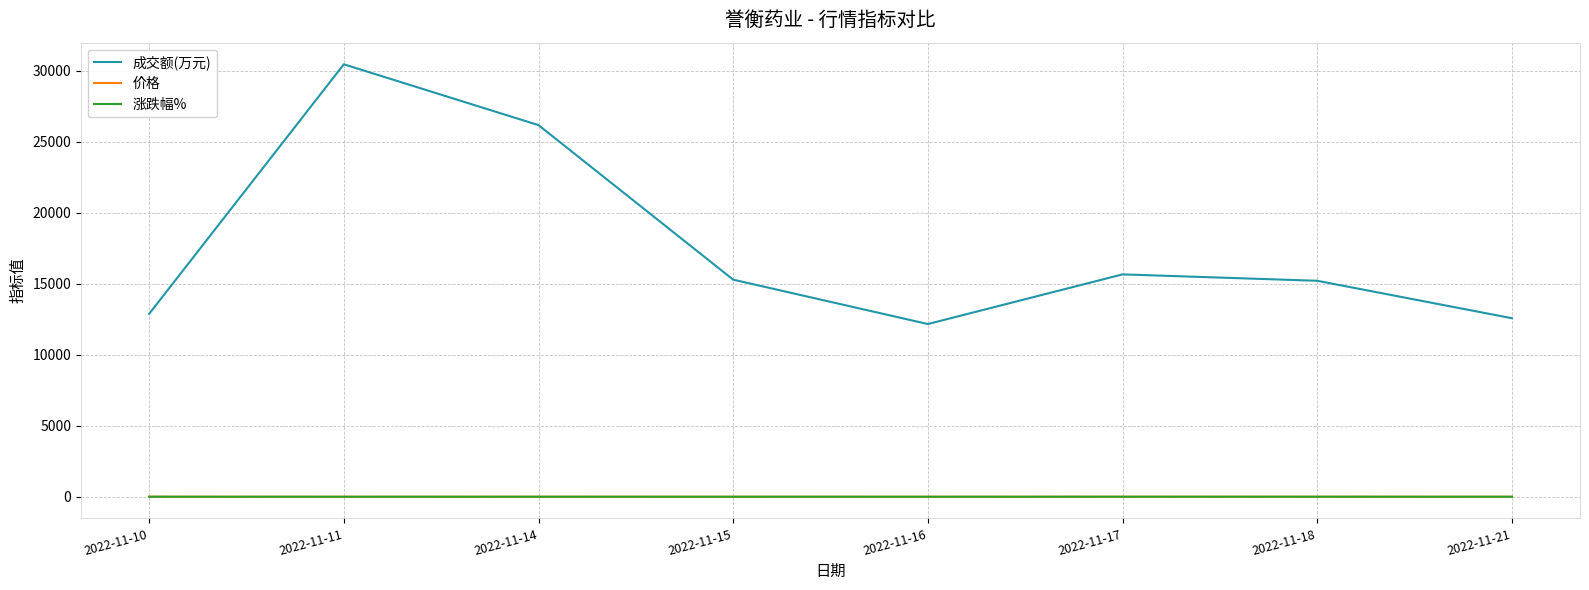

Which series has the largest range (max minus min)?

成交额(万元)